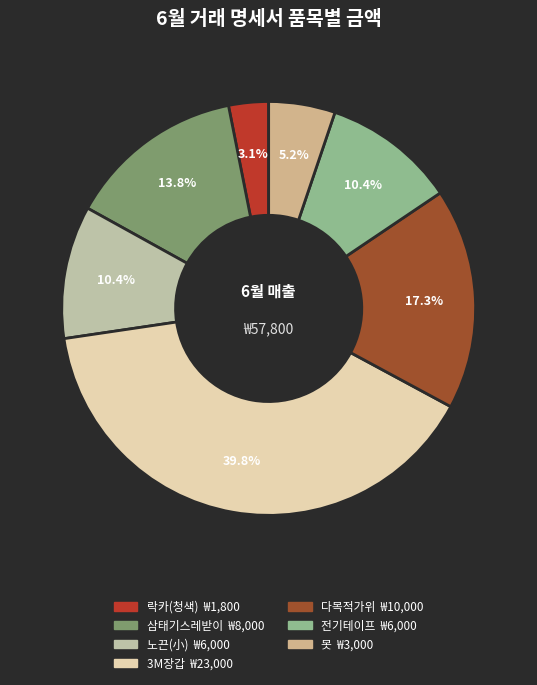

Which slice is the largest?

3M장갑